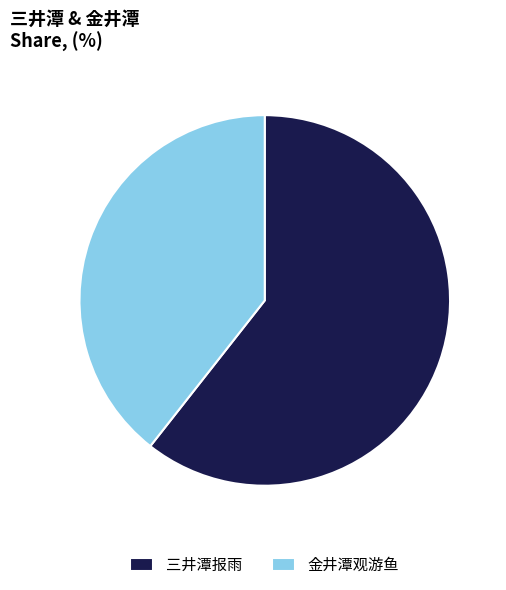

Which slice represents more than half of the pie?

三井潭报雨